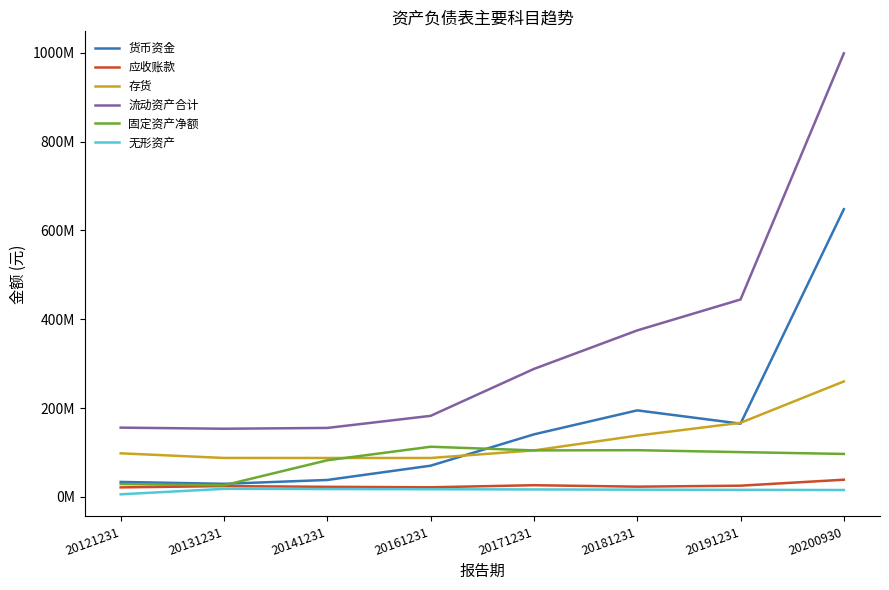

Is this an area chart (filled region under the line)?

No